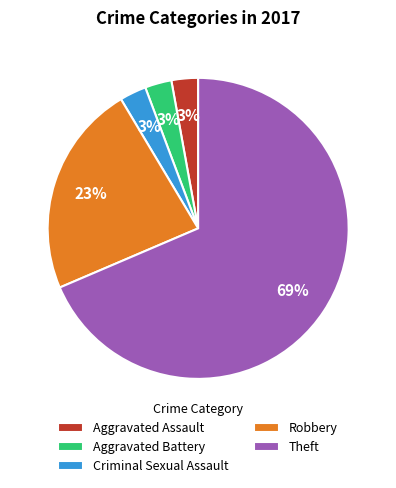

What percentage is the Aggravated Assault slice, to the nearest percent?

3%